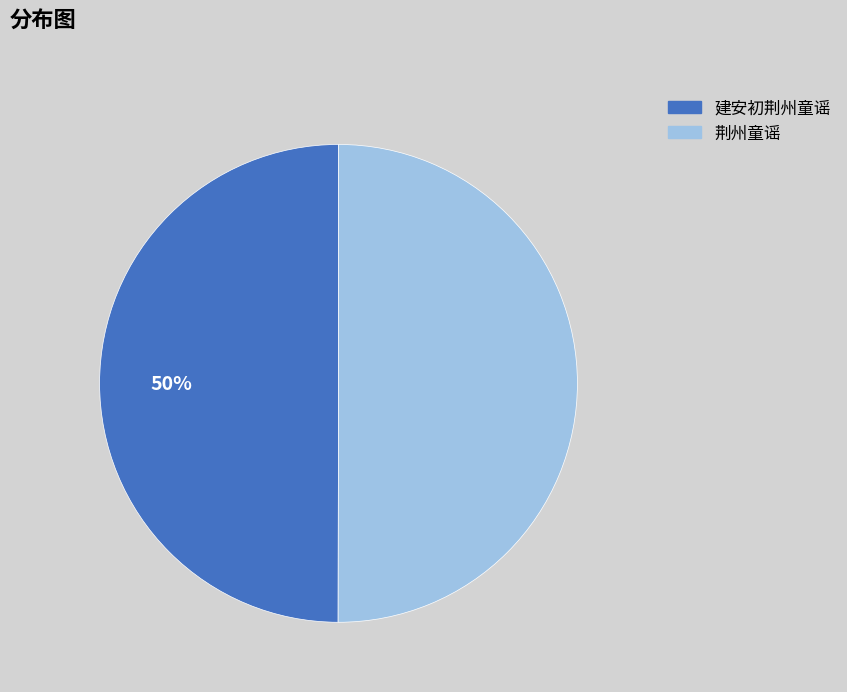

True or false: 荆州童谣 accounts for 57% of the total.

False